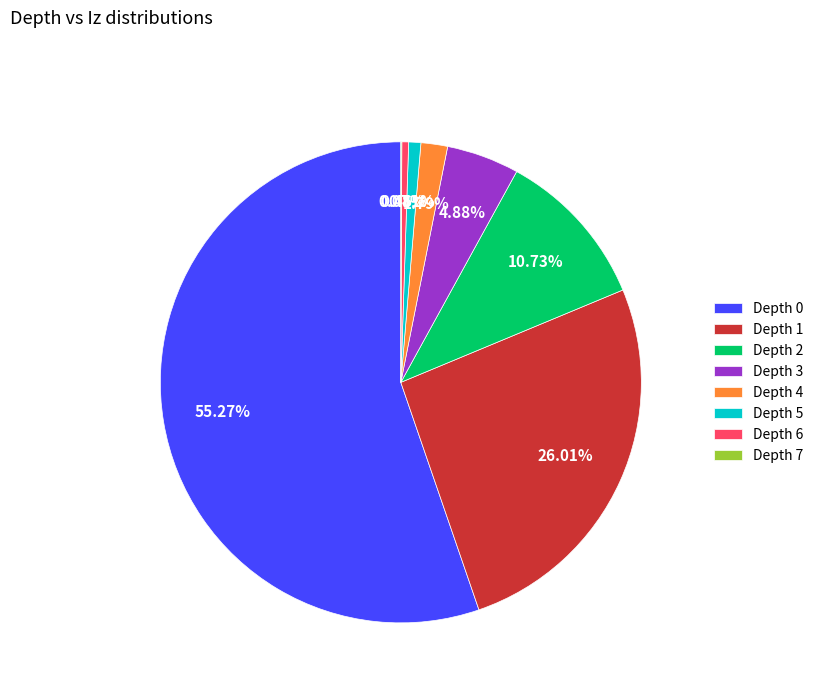

Between Depth 2 and Depth 6, which is larger?

Depth 2